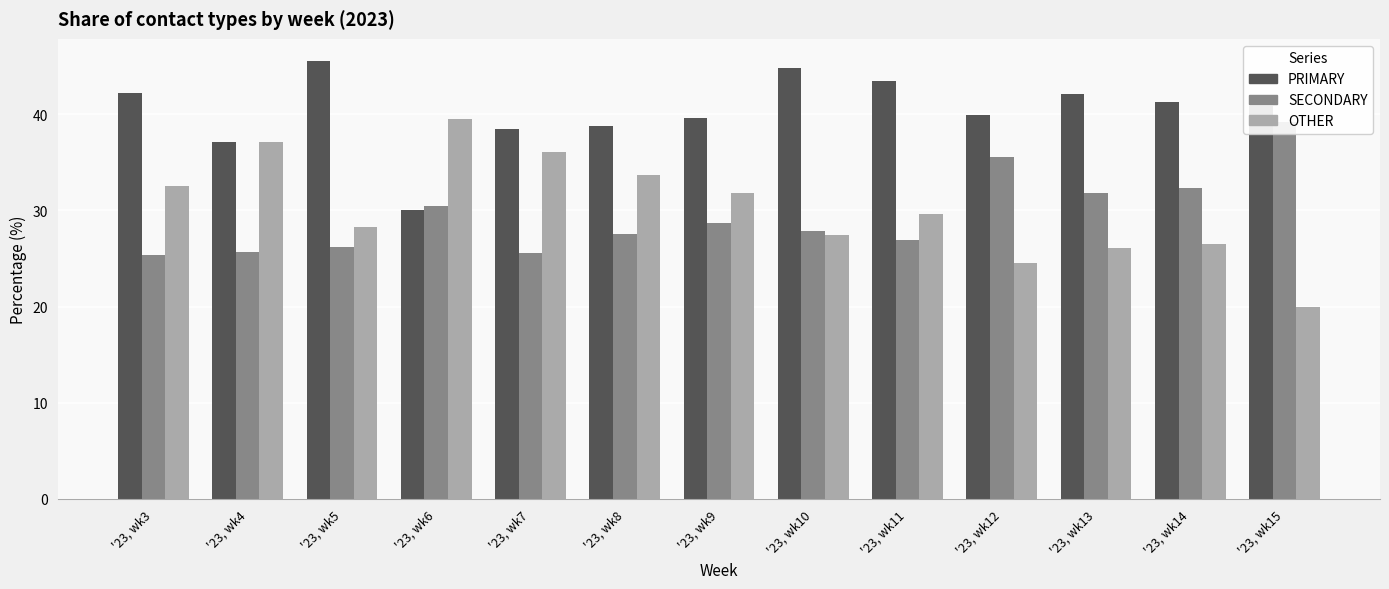

What is the value of the SECONDARY bar at the 8th from the left?

27.8